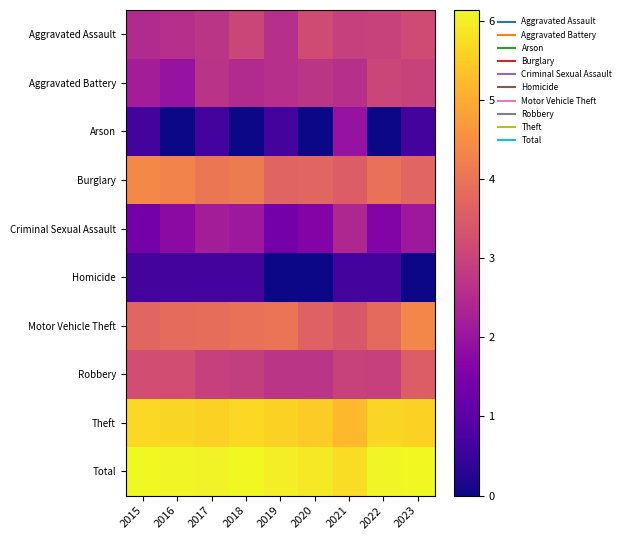

Which has a higher value, 2017 or 2016?

2017